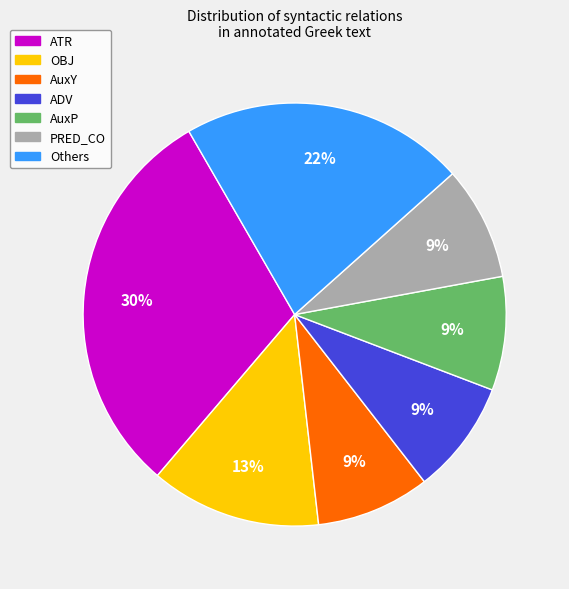

To the nearest percent, what is the average slice percentage?

14%